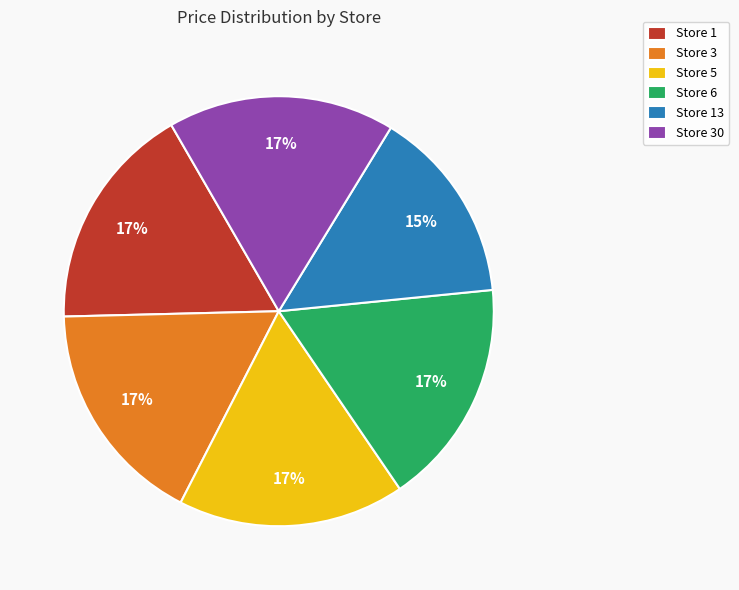

What is the smallest slice in the pie chart?

Store 13